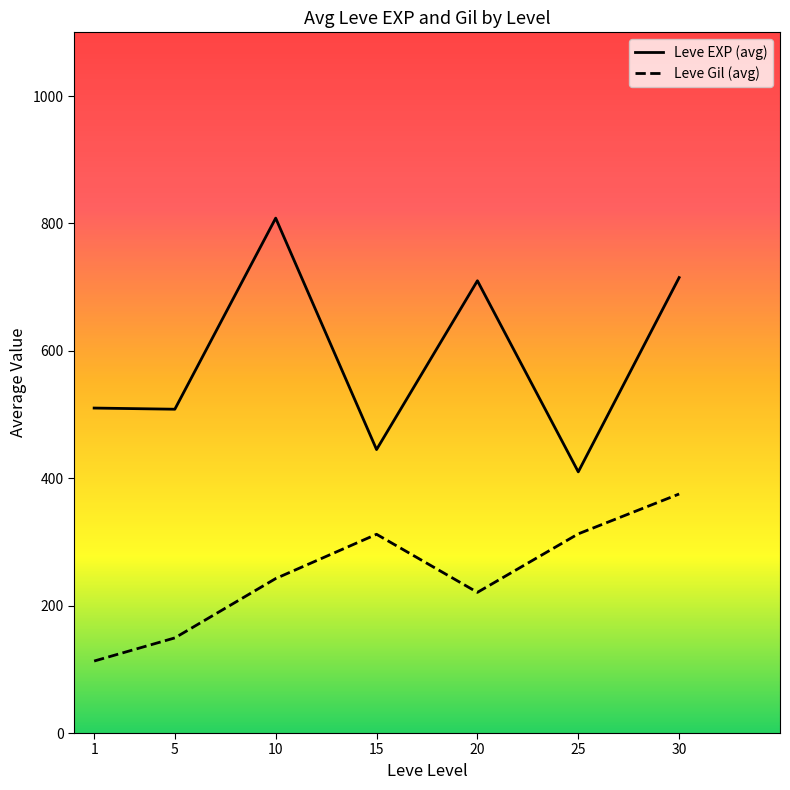

List the series in order of their peak value, highest first.

Leve EXP (avg), Leve Gil (avg)